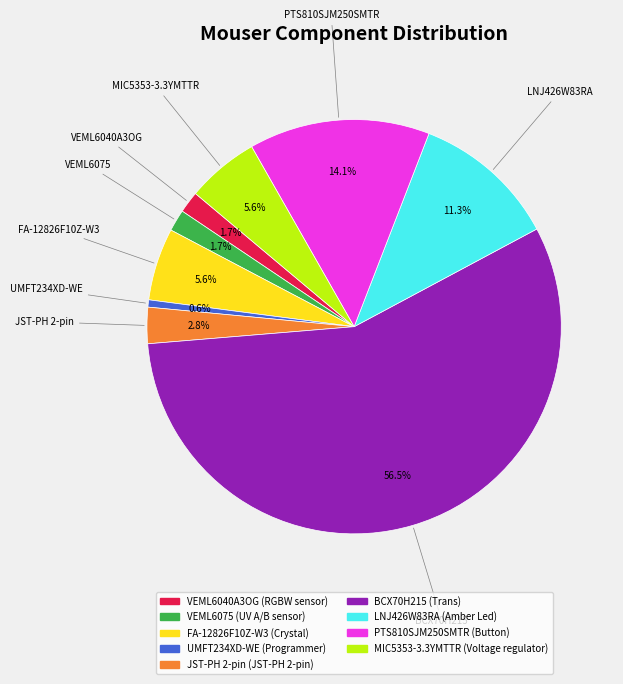

Is VEML6040A3OG the majority of the pie?

No